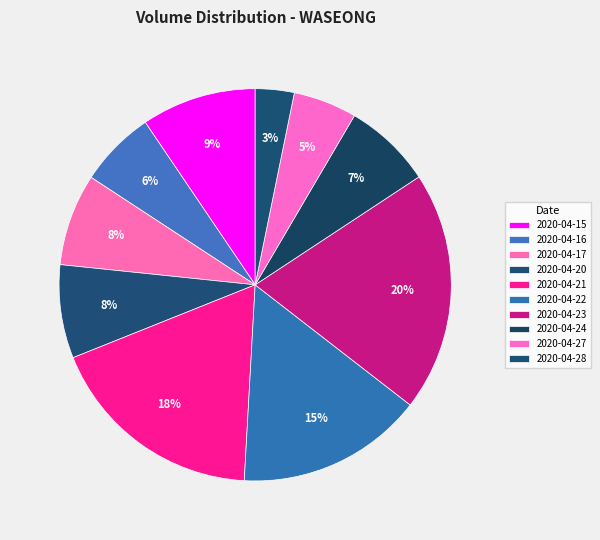

Rank the categories by value from lowest to highest.

2020-04-28, 2020-04-27, 2020-04-16, 2020-04-24, 2020-04-17, 2020-04-20, 2020-04-15, 2020-04-22, 2020-04-21, 2020-04-23